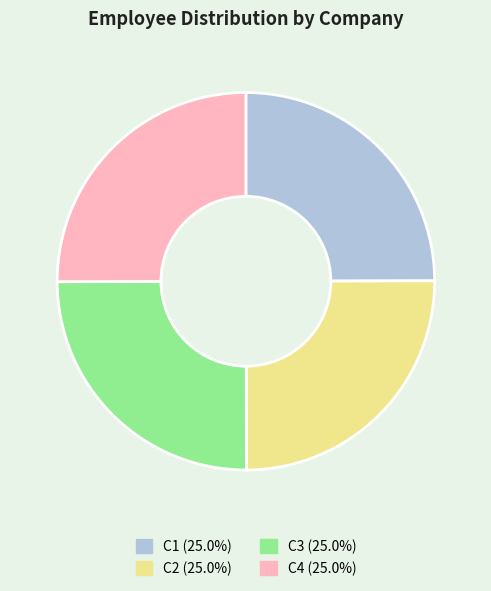

What is the ratio of the value at C2 to the value at C1?

1.0